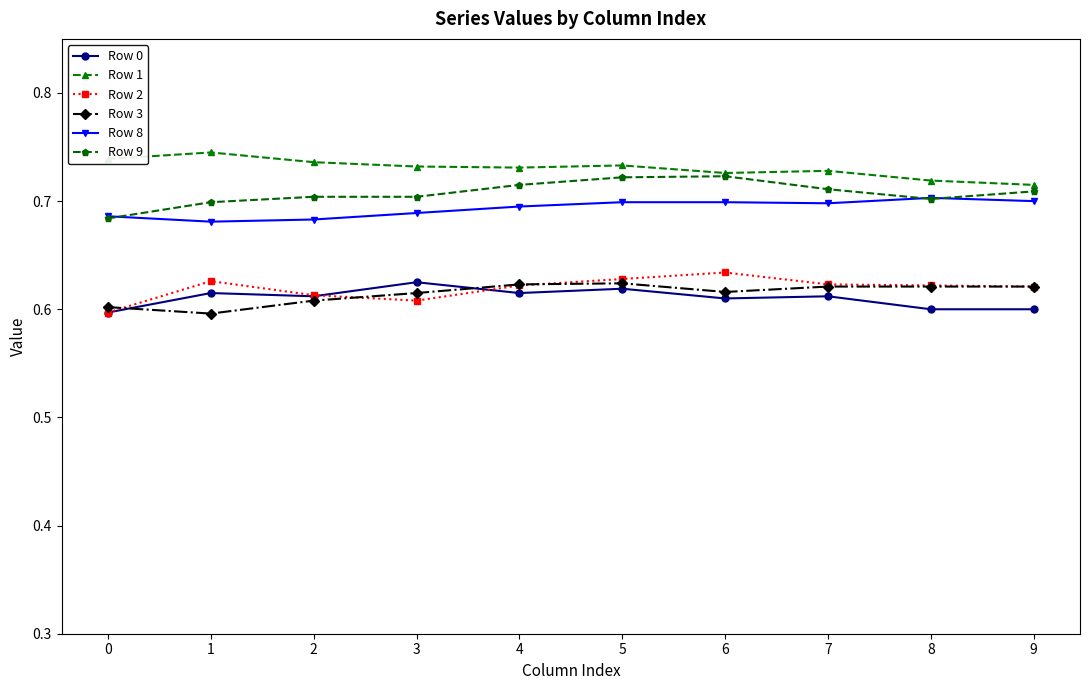

The Row 9 series shows 1.0 at 8. True or false?

False